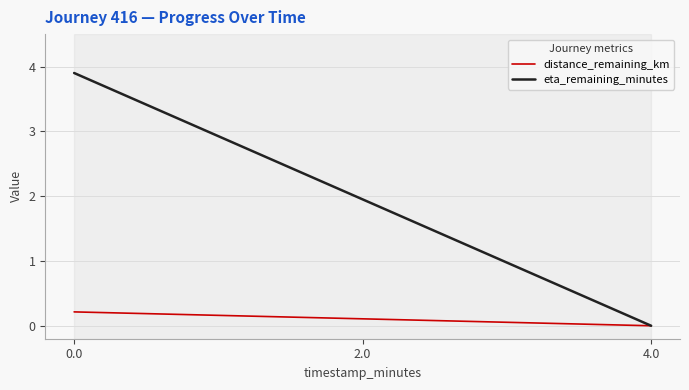

What is the maximum value for eta_remaining_minutes?

3.9